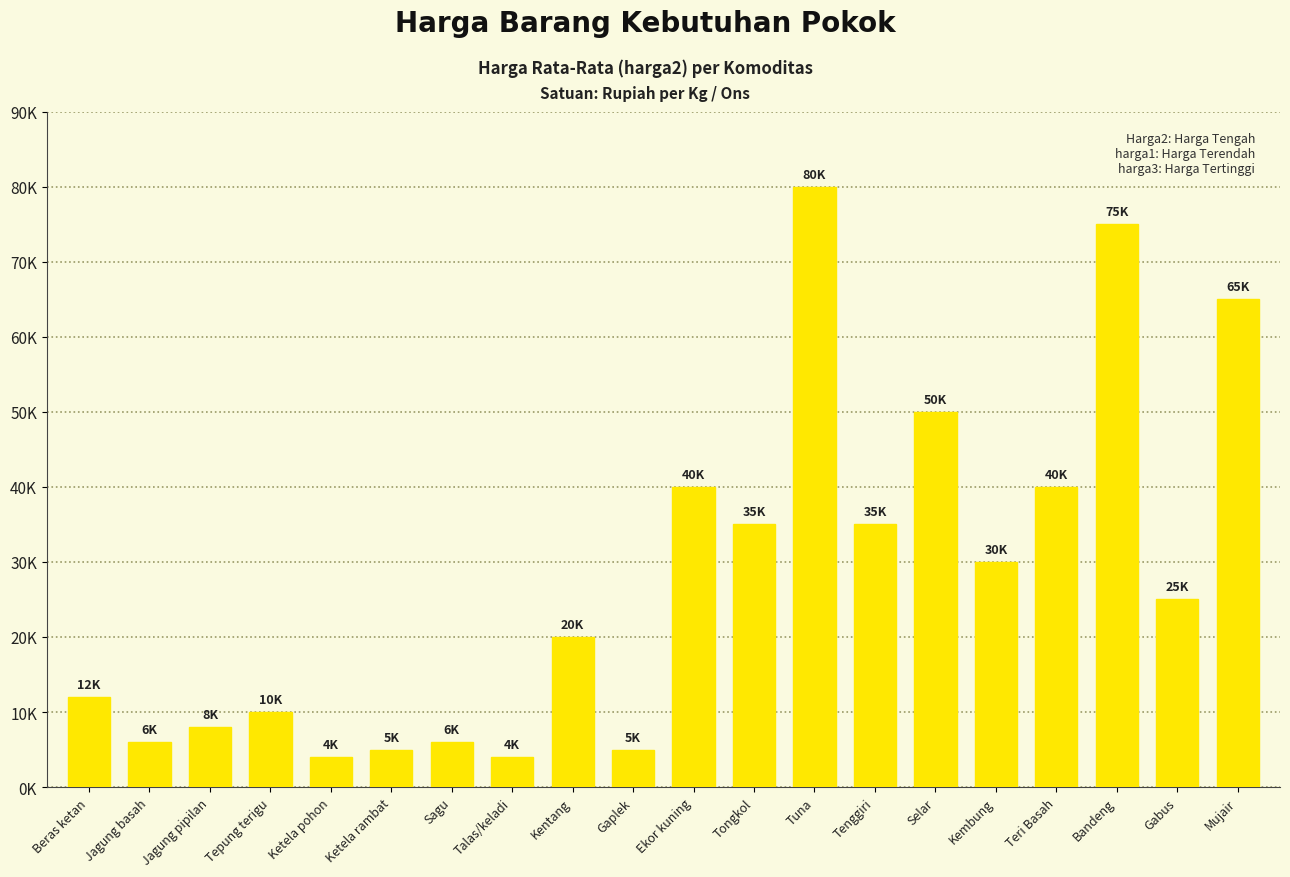

What is the difference between the maximum and minimum values?

76000